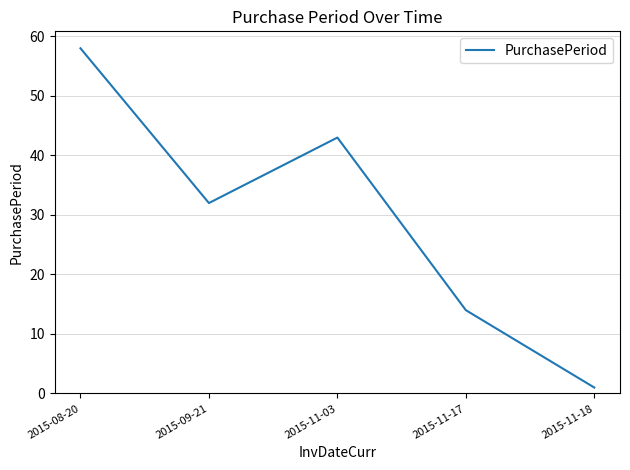

True or false: the data shows 1 at 2015-11-18.

True